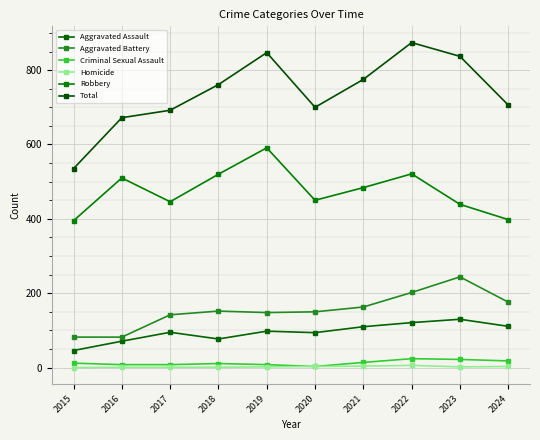

Reading left to right, what are all the values shown in this chart?

Aggravated Assault: 2015=46	2016=71	2017=95	2018=77	2019=98	2020=94	2021=110	2022=121	2023=130	2024=111
Aggravated Battery: 2015=82	2016=82	2017=142	2018=152	2019=148	2020=150	2021=163	2022=202	2023=244	2024=176
Criminal Sexual Assault: 2015=12	2016=8	2017=8	2018=11	2019=8	2020=3	2021=14	2022=24	2023=22	2024=18
Homicide: 2015=0	2016=1	2017=1	2018=1	2019=2	2020=3	2021=4	2022=6	2023=2	2024=3
Robbery: 2015=395	2016=510	2017=446	2018=520	2019=591	2020=450	2021=484	2022=521	2023=439	2024=398
Total: 2015=535	2016=672	2017=692	2018=761	2019=847	2020=700	2021=775	2022=874	2023=837	2024=706